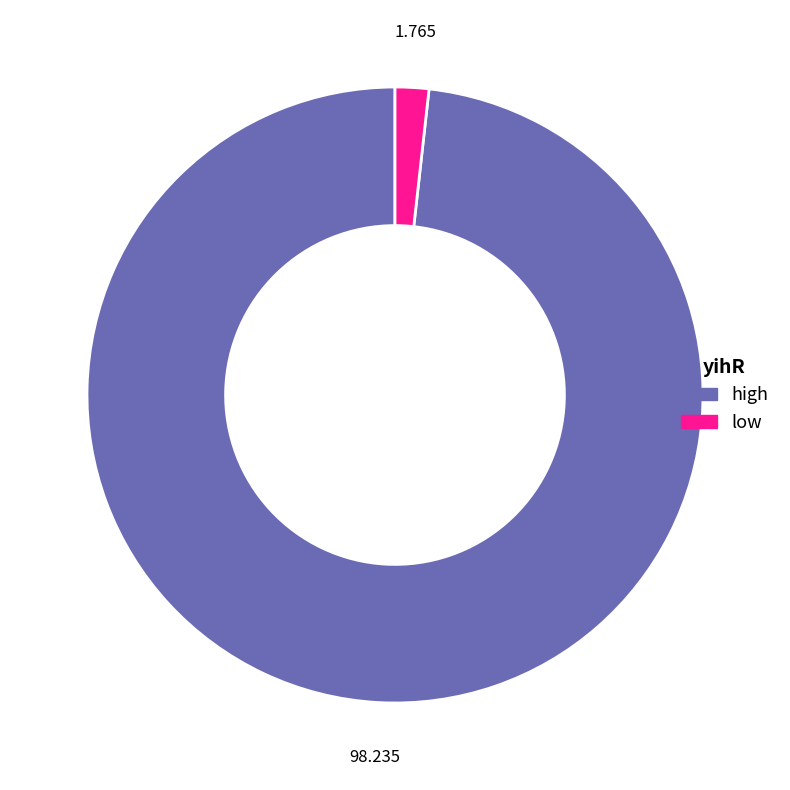

Rank the categories by value from lowest to highest.

low, high